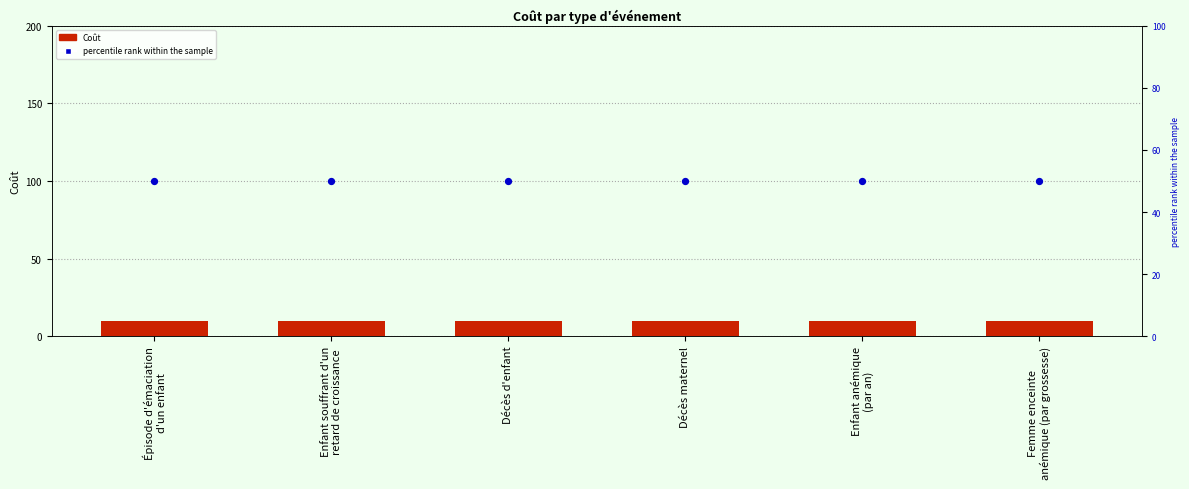

At which category is the sum across all series the highest?

Épisode d'émaciation
d'un enfant